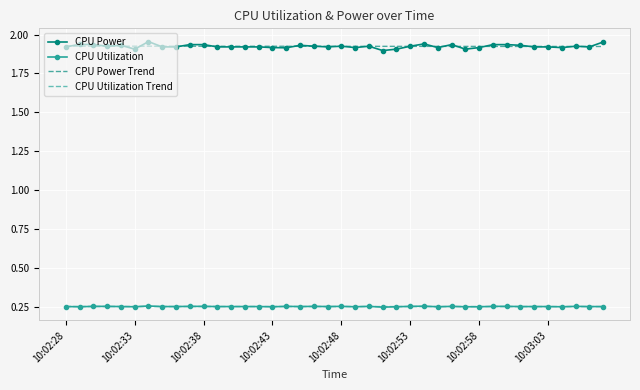

True or false: CPU Power Trend and CPU Utilization cross at least once.

False